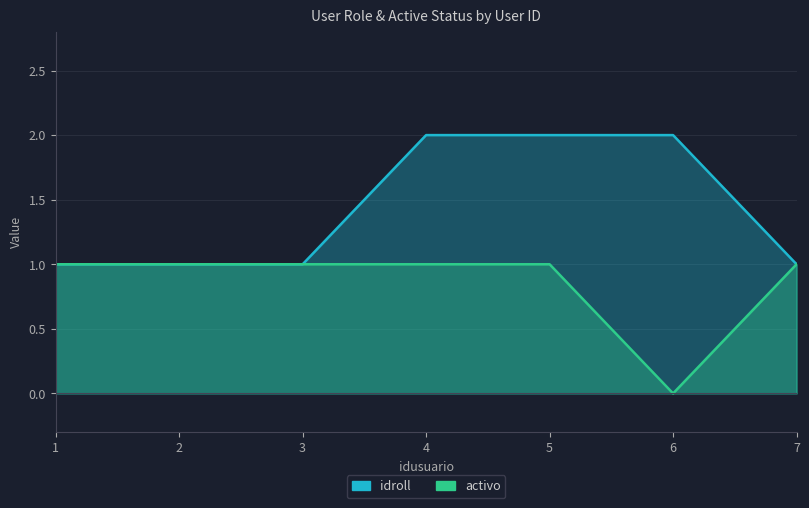

True or false: idroll and activo_num intersect in this chart.

False